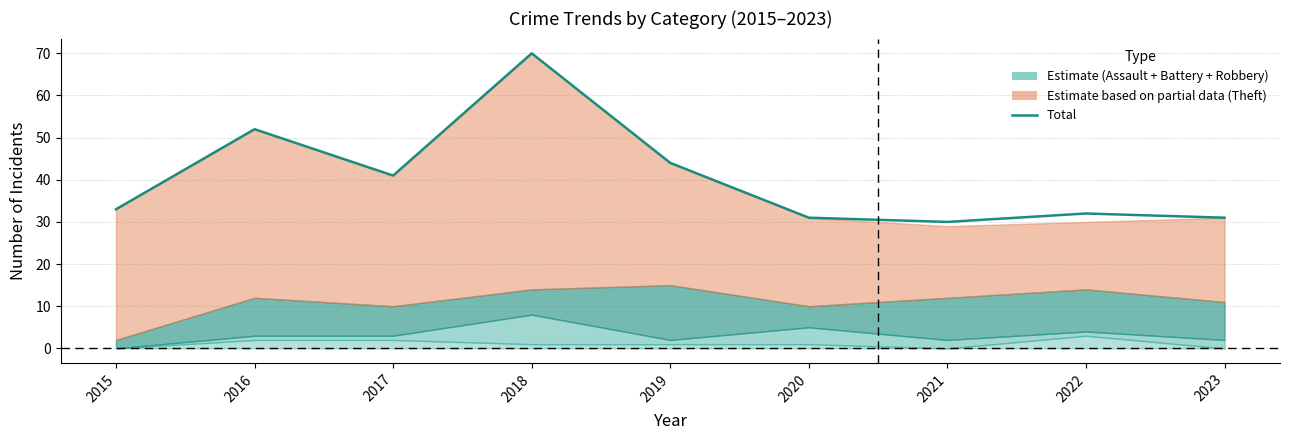

Where is the first local maximum?

2016